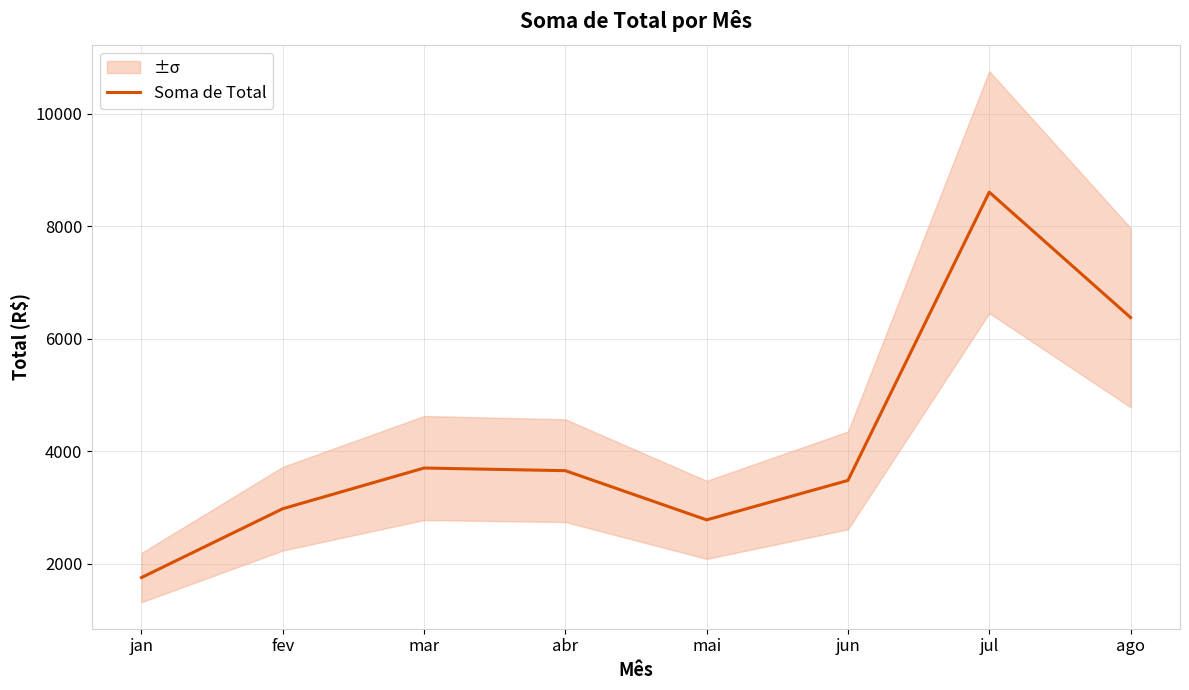

What is the ratio of the value at jul to the value at jun?

2.5